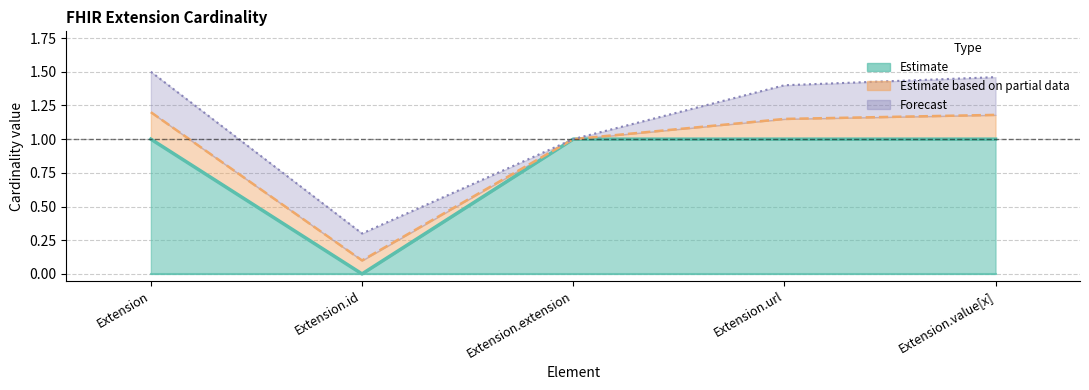

What is the difference between the maximum and minimum values?

1